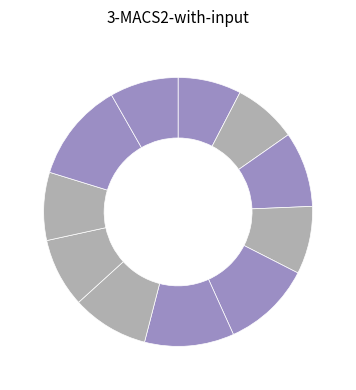

Which category has the biggest portion of the pie?

Toney (94)